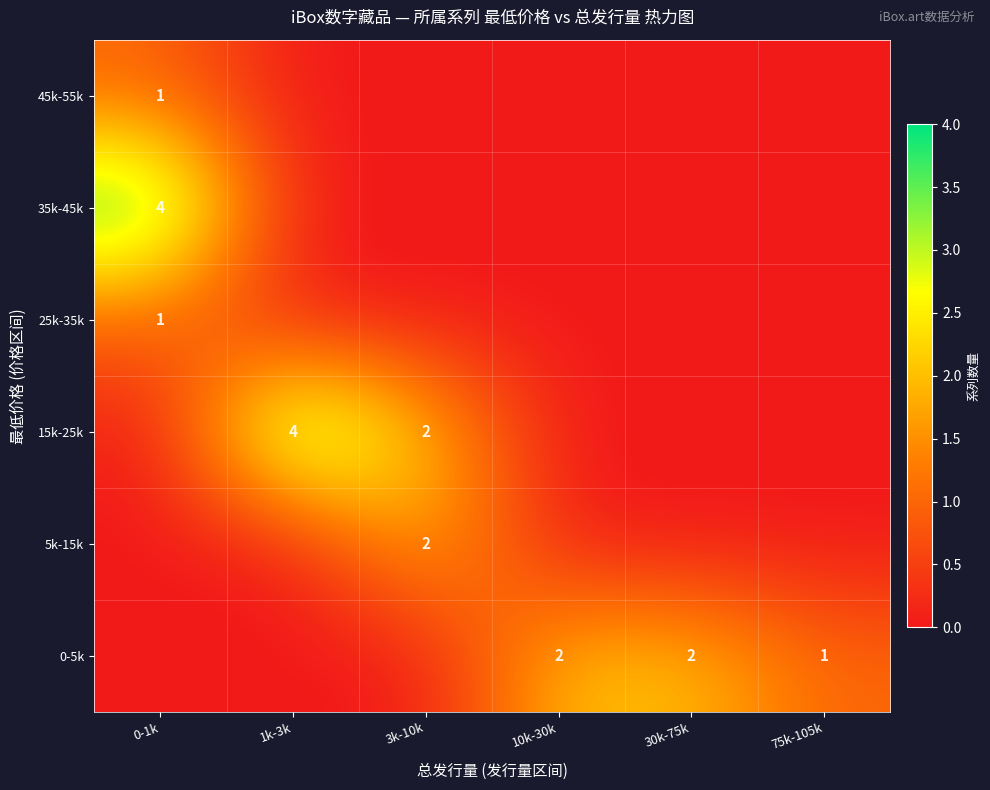

How many data points does each series have?

6